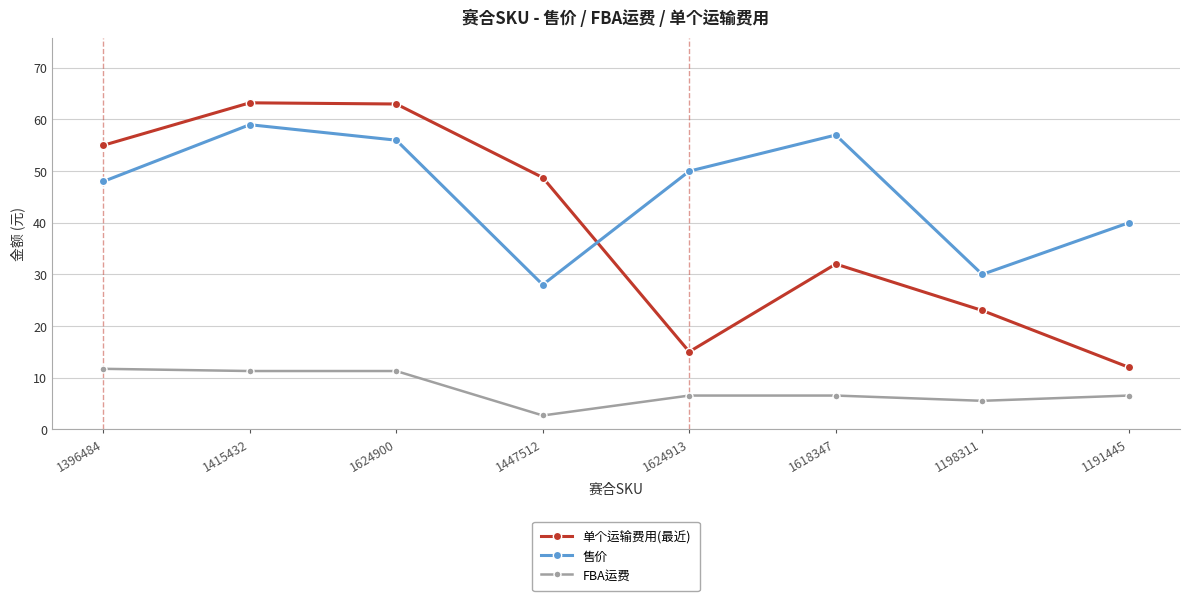

Is it true that 单个运输费用(最近) equals 15.0 at 1624913?

True